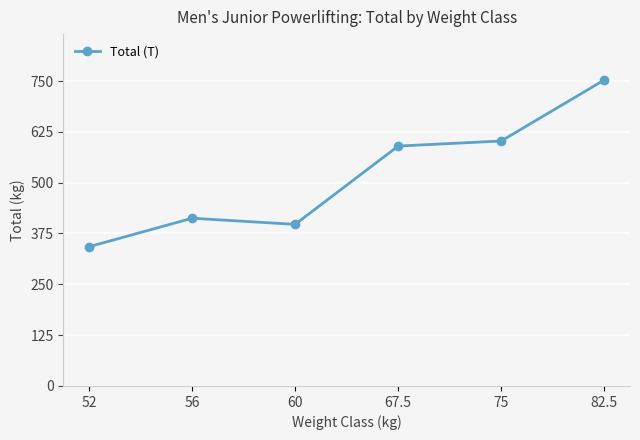

The chart shows a value of 738.4 at 56. True or false?

False